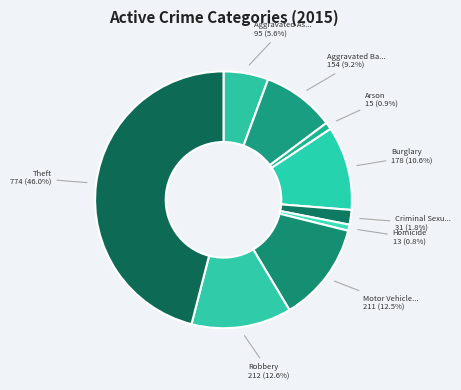

How many segments does this pie chart have?

9